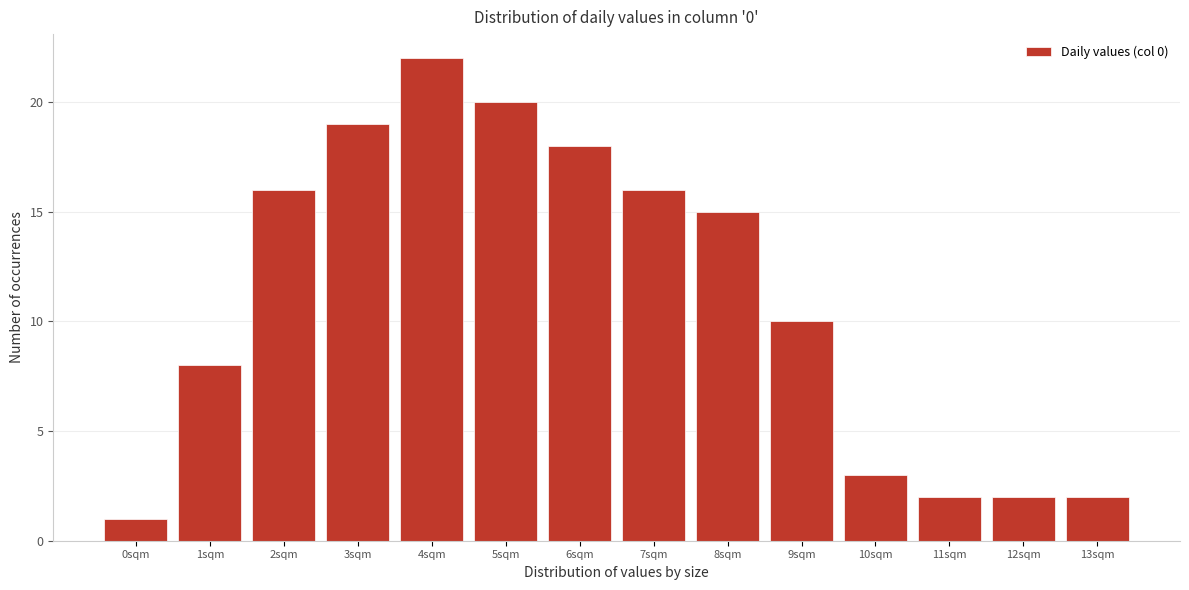

Reading left to right, what are all the values shown in this chart?

1	8	16	19	22	20	18	16	15	10	3	2	2	2